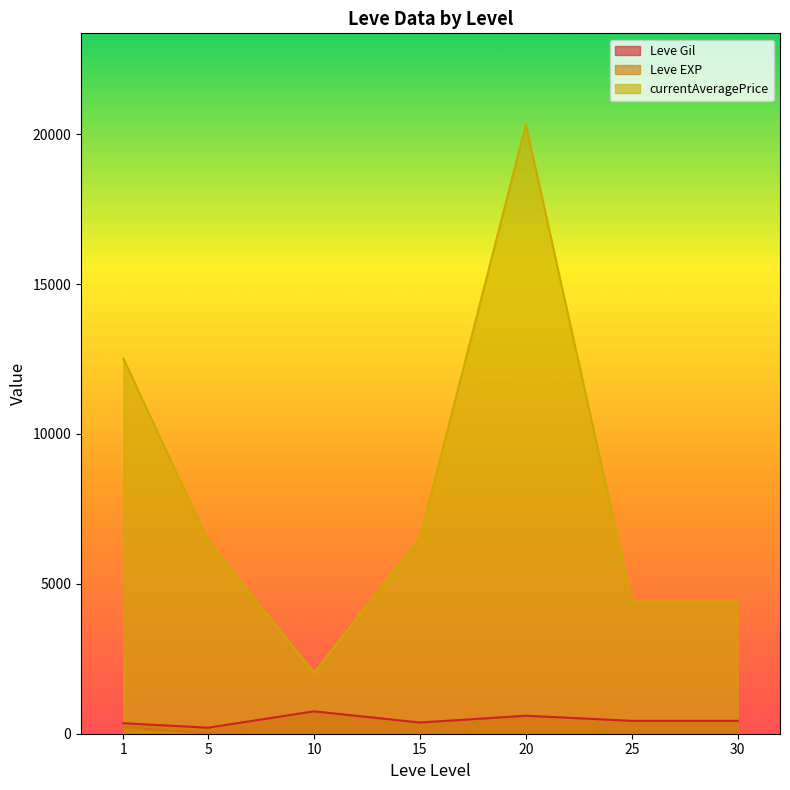

In Leve Gil, how many points are higher than both neighbors (excluding endpoints)?

2